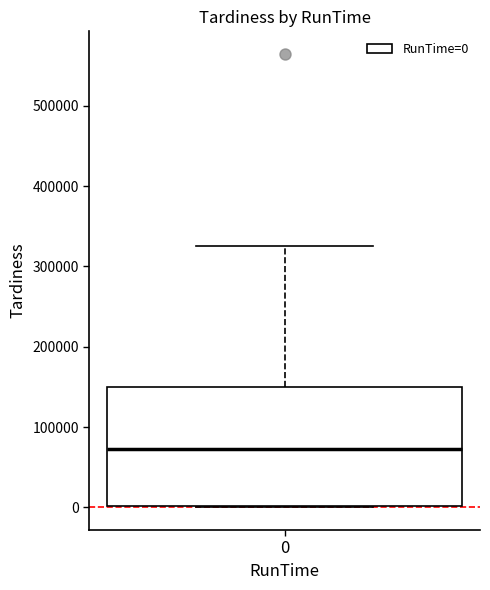

Read this box plot against the y-axis: the position of the median line, the range covered by the box, and the ends of both whiskers. The values are not printed on the chart, so give them approximately, as read against the axis.

median 70000, box 0 to 150000, whiskers 0 to 330000